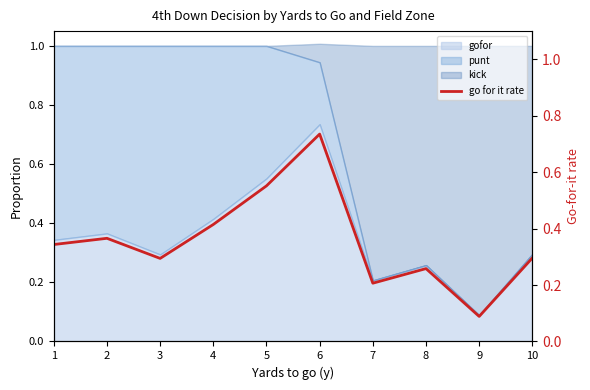

Does the chart display data point markers on the line(s)?

No